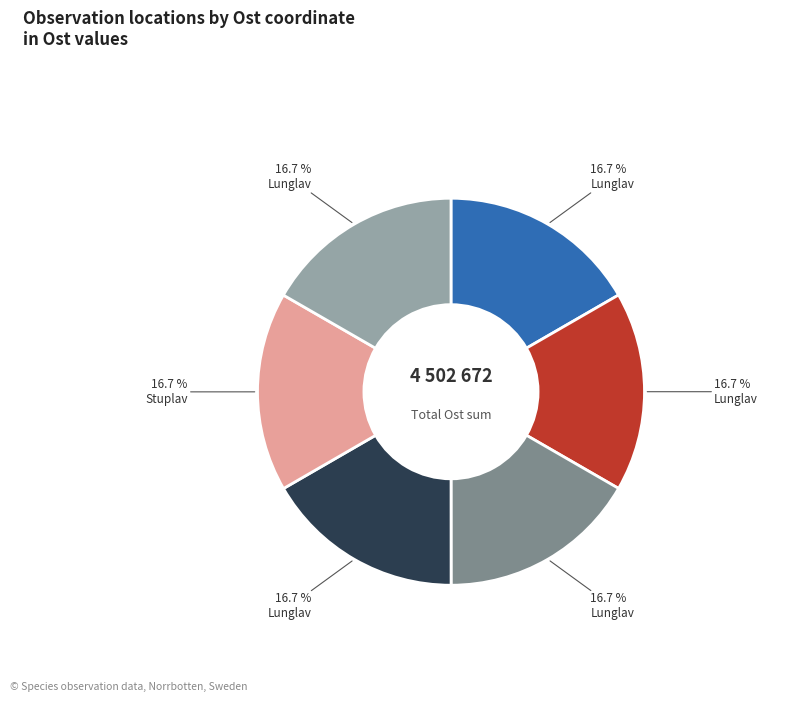

How many segments does this pie chart have?

6